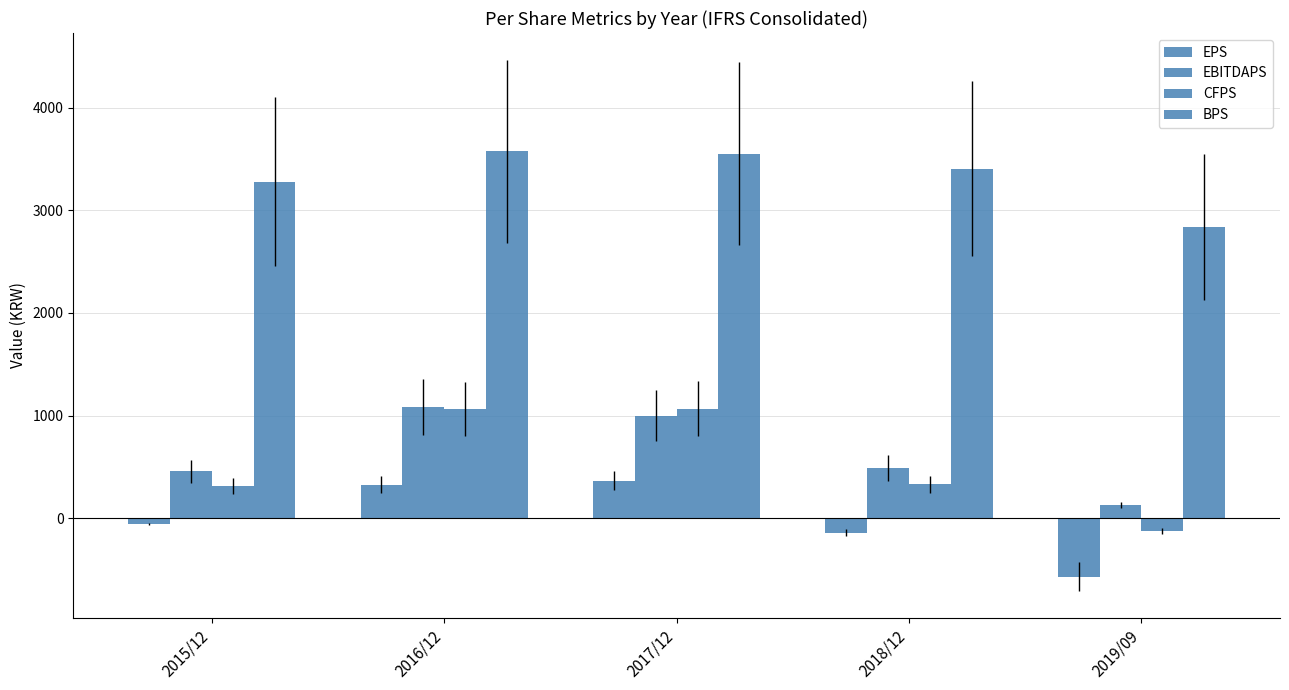

Does the chart contain any negative values?

Yes